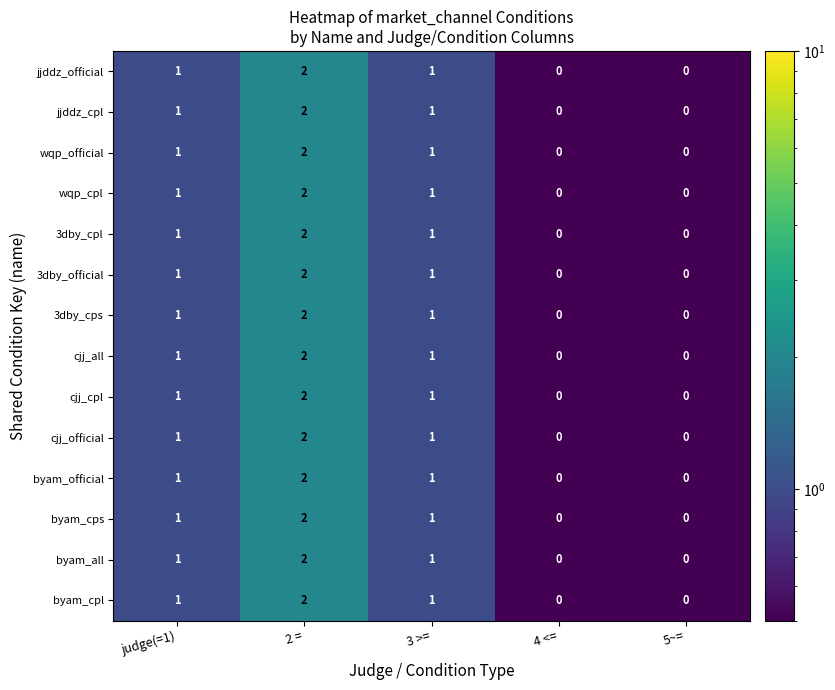

Is it true that 3dby_cpl equals 1 at judge(=1)?

True